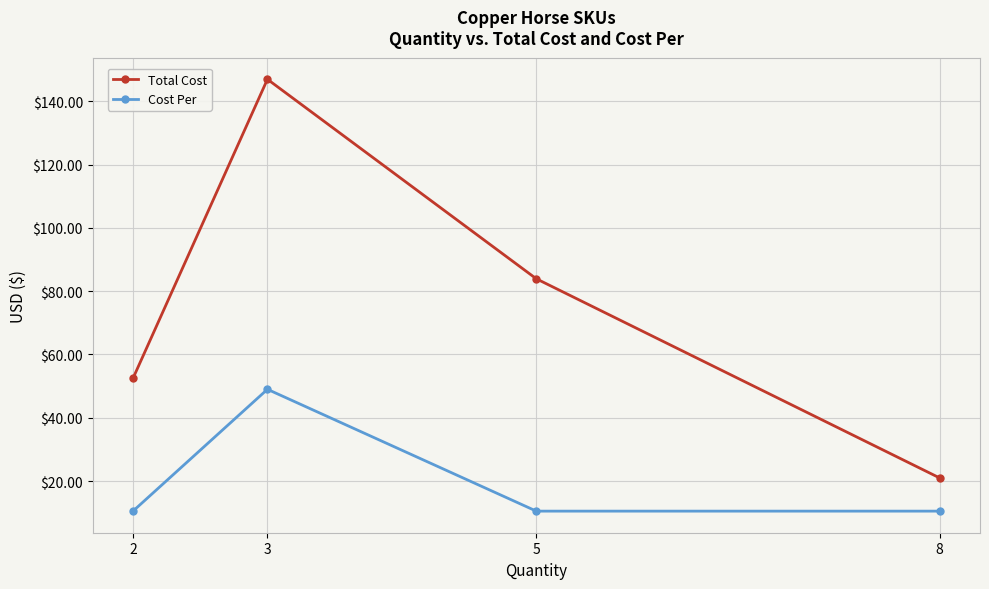

Reading right to left, list all the values displayed in this chart.

Total Cost: 8=21.0	5=83.9	3=147.0	2=52.5
Cost Per: 8=10.5	5=10.5	3=49.0	2=10.5